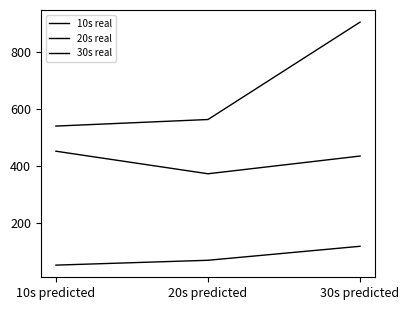

What is the highest value of the 30s real series?

903